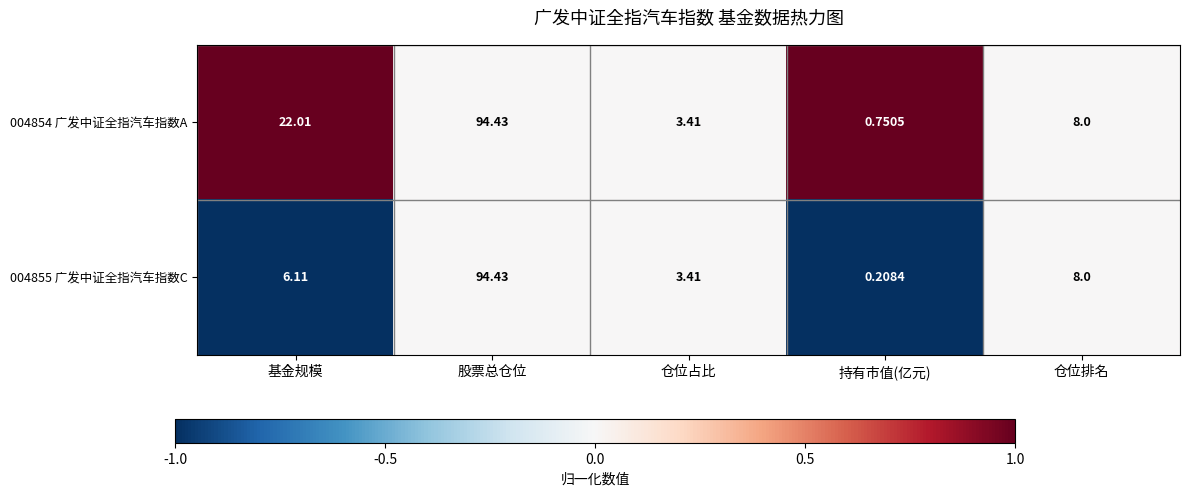

Which category has the highest value in the 004855 广发中证全指汽车指数C series?

股票总仓位